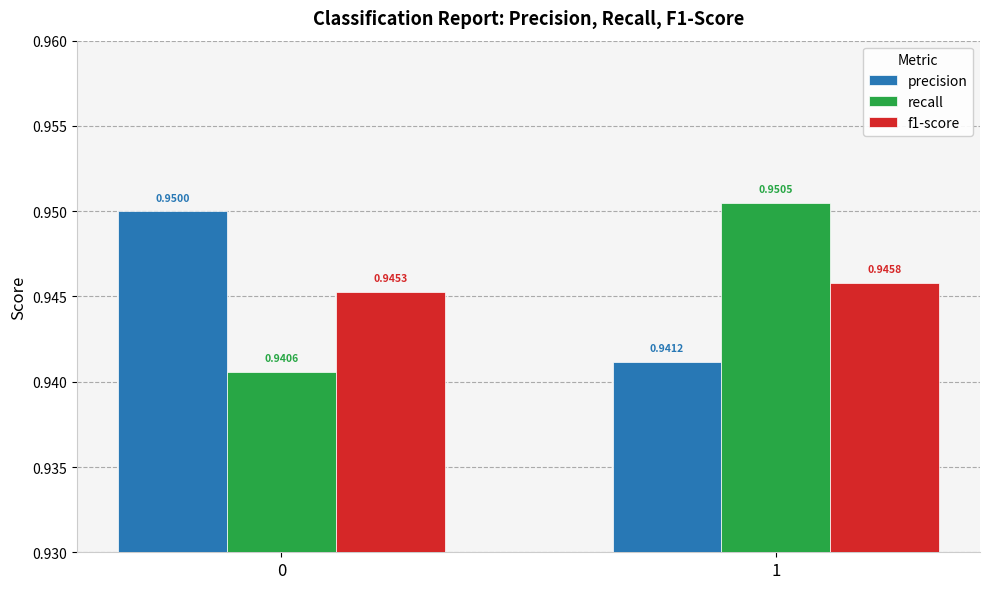

Is the value of f1-score at 0 greater than the value of recall at 1?

No